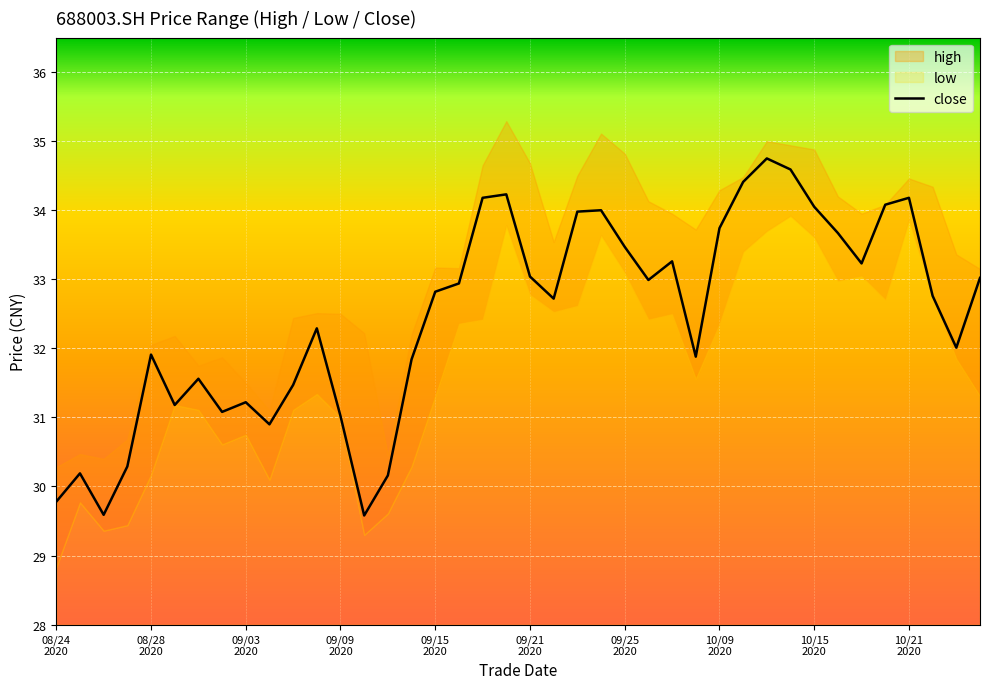

What is the average value?

32.5